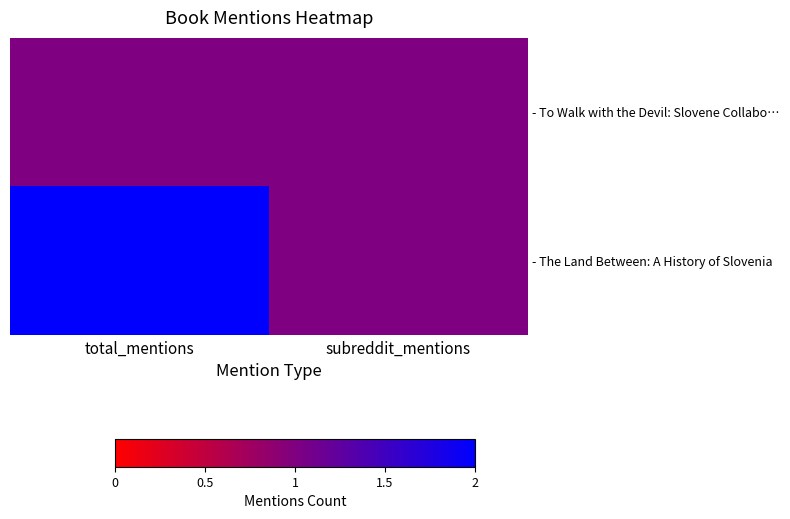

Reading right to left, transcribe all the data shown in this chart.

- To Walk with the Devil: Slovene Collabo…: subreddit_mentions=1	total_mentions=1
- The Land Between: A History of Slovenia: subreddit_mentions=1	total_mentions=2